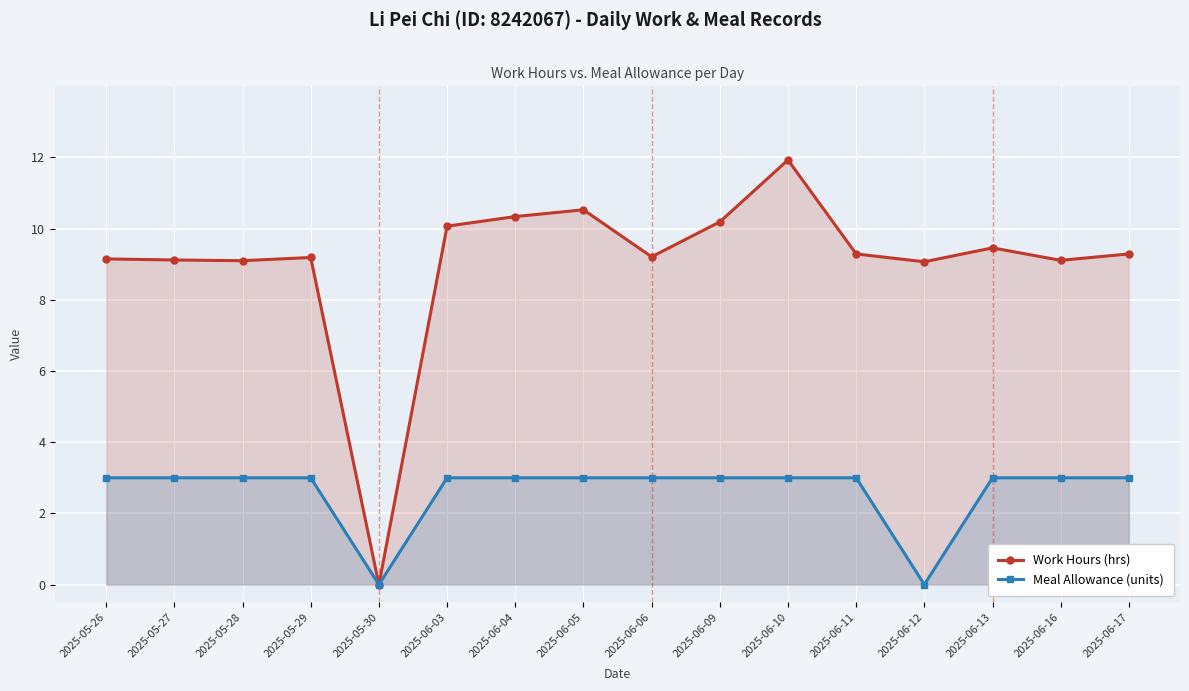

What is the average value of the Work Hours series?

9.1